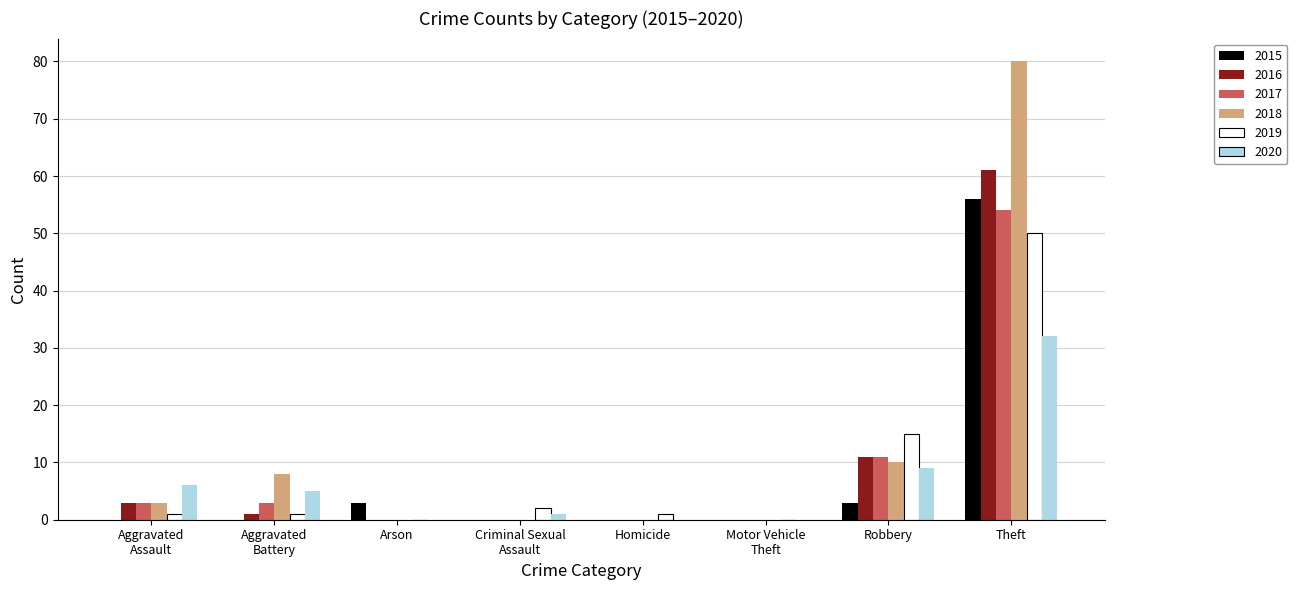

What is the average value of the 2020 series?

7